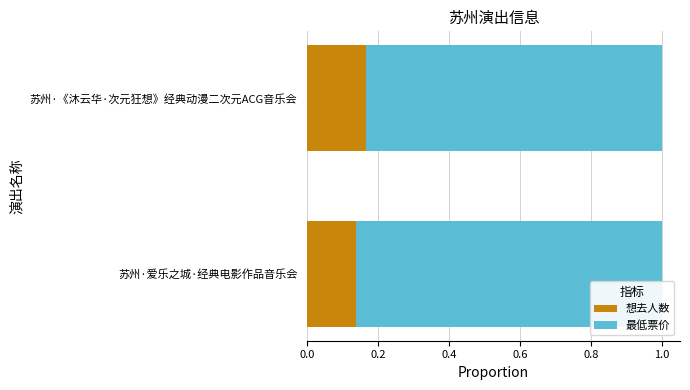

Where is 想去人数 nearest to the value 0?

苏州·爱乐之城·经典电影作品音乐会